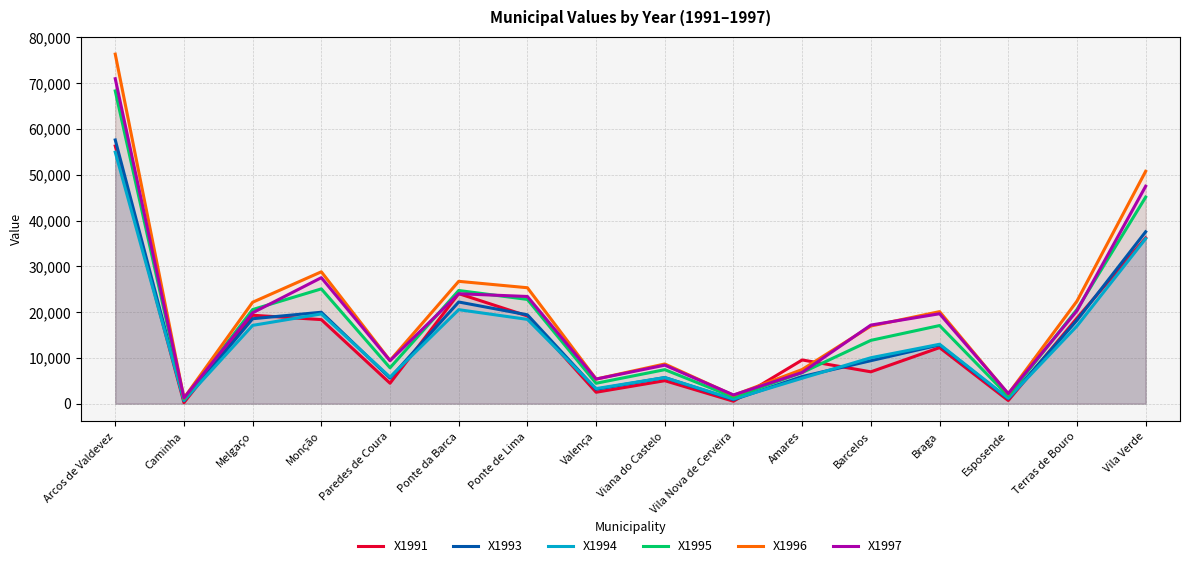

Reading right to left, list all the values displayed in this chart.

X1991: 36199.0	18669.0	681.0	12241.0	6952.0	9541.6	524.0	5014.0	2487.0	19154.0	24029.0	4464.0	18355.0	19311.0	209.0	56283.0
X1993: 37548.0	18224.0	1060.0	12831.3	9387.0	5917.5	864.0	5695.0	3142.0	19402.0	22204.0	5590.0	19965.0	18551.0	615.0	57605.0
X1994: 36042.0	16954.0	1178.0	12972.6	10028.0	5551.0	995.0	5695.0	3286.0	18407.0	20528.0	5813.0	19599.0	17098.0	681.0	54934.0
X1995: 45115.0	20568.0	1676.0	17061.3	13825.0	6788.0	1427.0	7423.0	4451.0	22767.0	24718.0	7829.0	25071.0	20554.0	969.0	68314.0
X1996: 50758.0	22400.0	2121.0	20101.5	16954.0	7456.0	1820.0	8667.0	5368.0	25320.0	26721.0	9426.0	28802.0	22152.0	1204.0	76353.0
X1997: 47498.0	20280.0	2186.0	19641.6	17164.0	6814.5	1898.0	8405.0	5368.0	23408.0	24011.0	9387.0	27519.0	19847.0	1244.0	70985.0